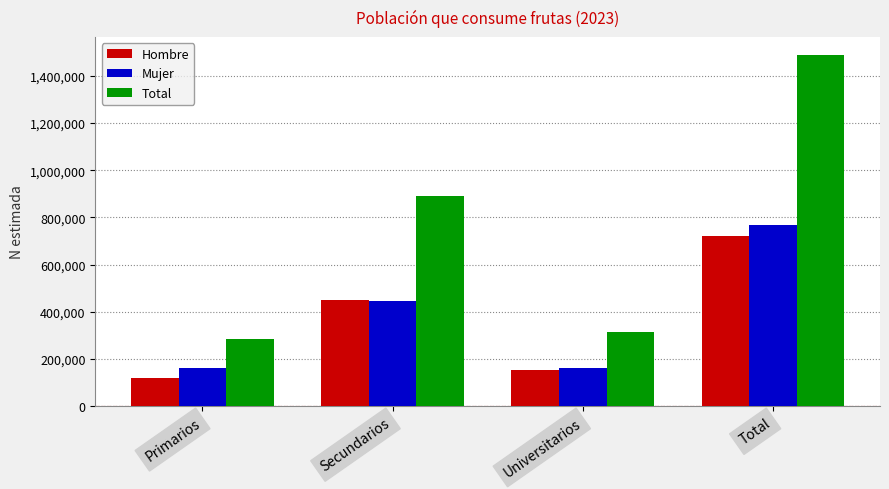

The Hombre series shows 721845 at Total. True or false?

True